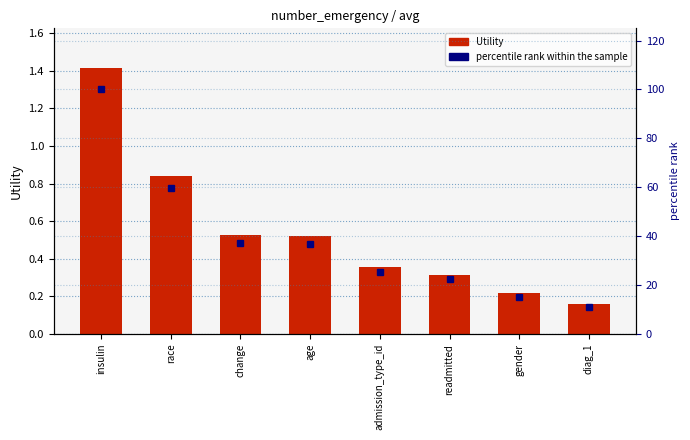

List the series in order of their overall mean, lowest first.

Utility, percentile rank within the sample